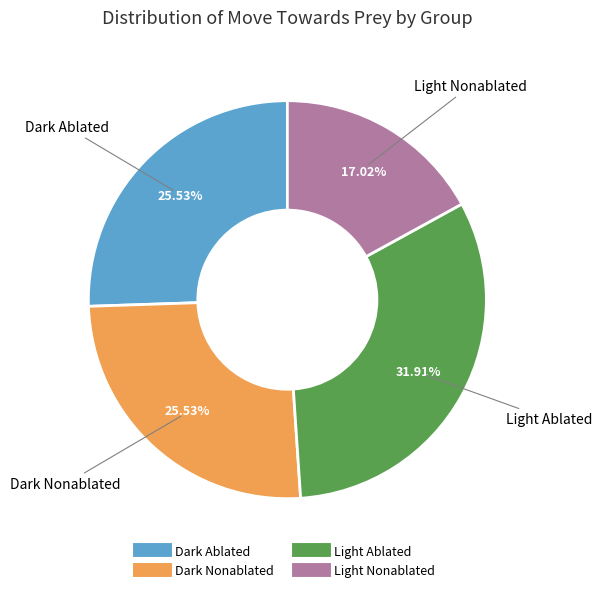

To the nearest percent, what is the difference between the largest and smallest slice percentages?

15%